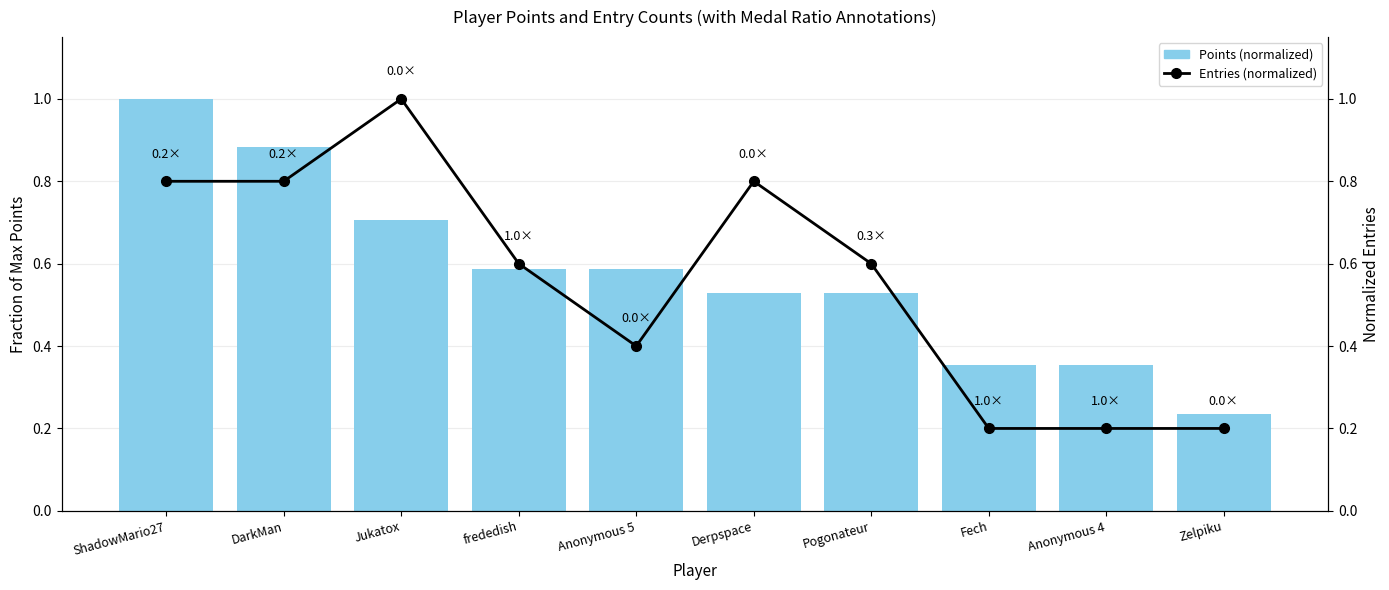

Are the bars horizontal?

No